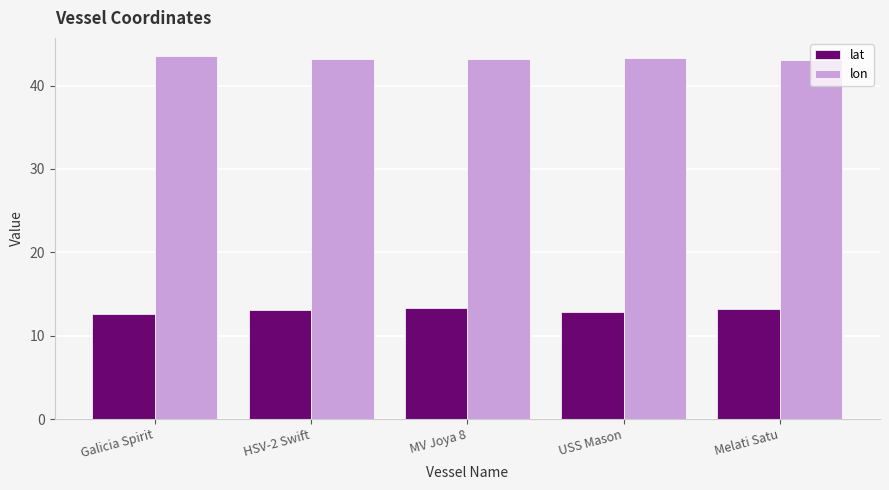

List the series in order of their overall mean, highest first.

lon, lat